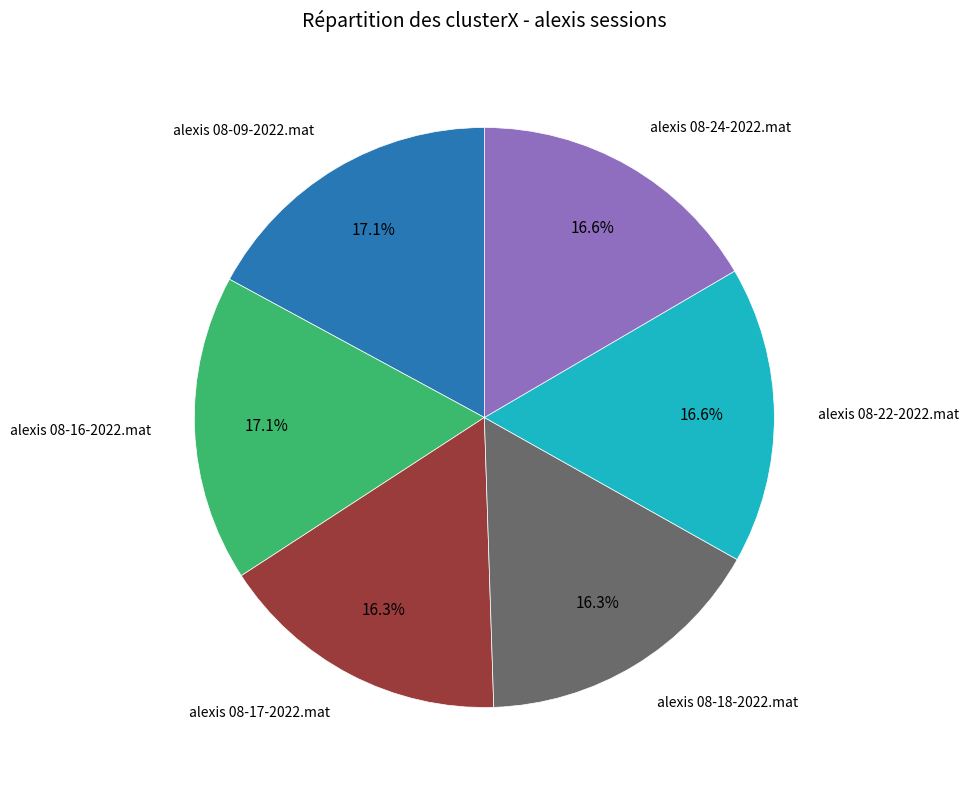

Is there any slice that represents more than half of the pie?

No